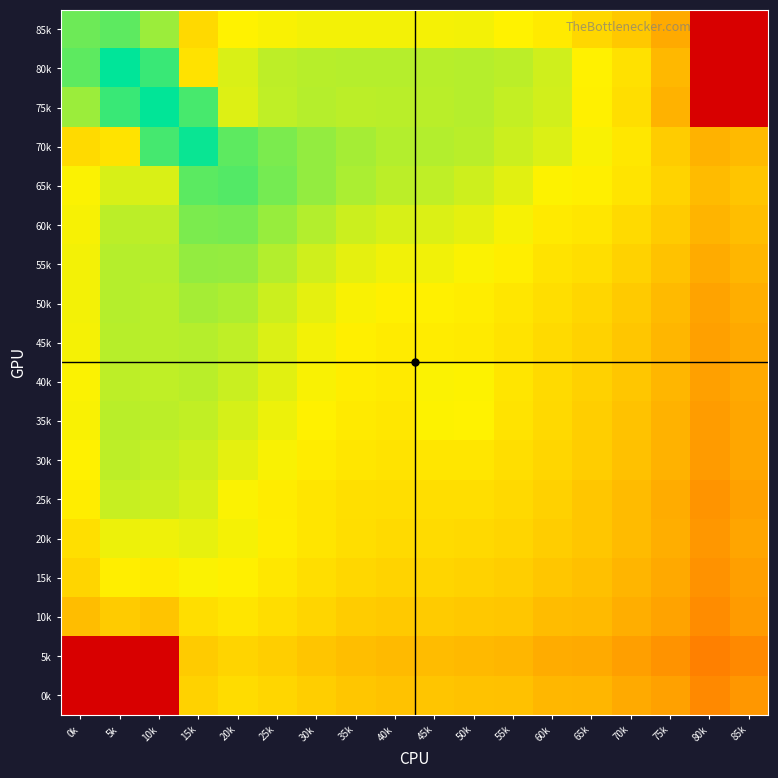

Which label corresponds to the largest value in the chart?

5k